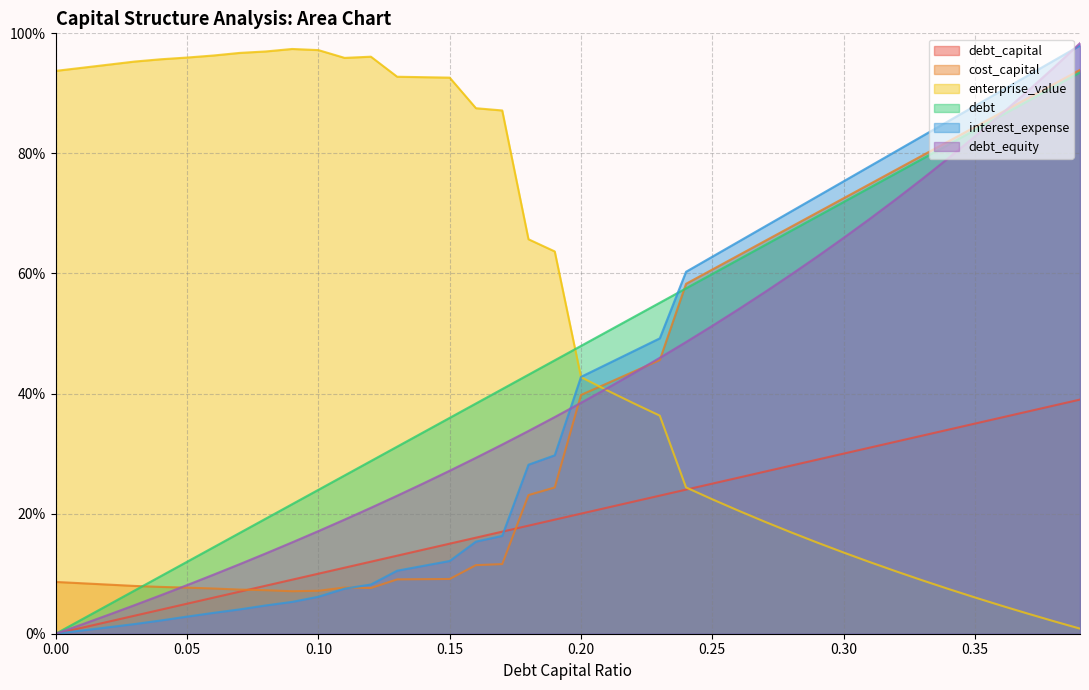

True or false: debt_capital has more than 1 points higher than both neighbors.

False